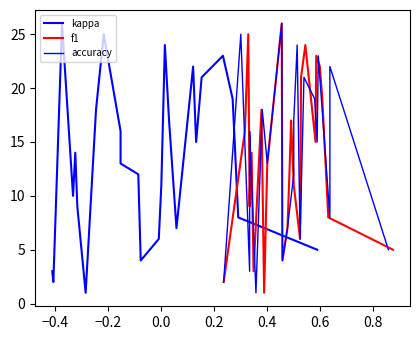

At how many categories does at least one series exceed 22?

10